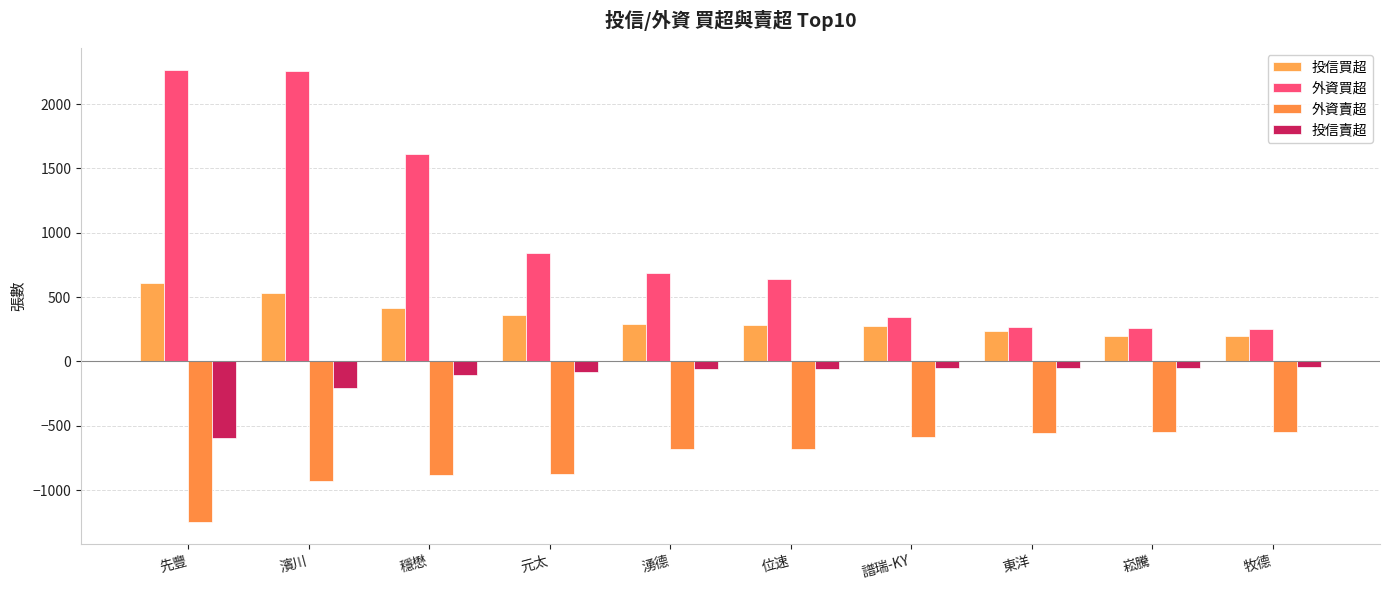

Which series has the largest total across all categories?

外資買超